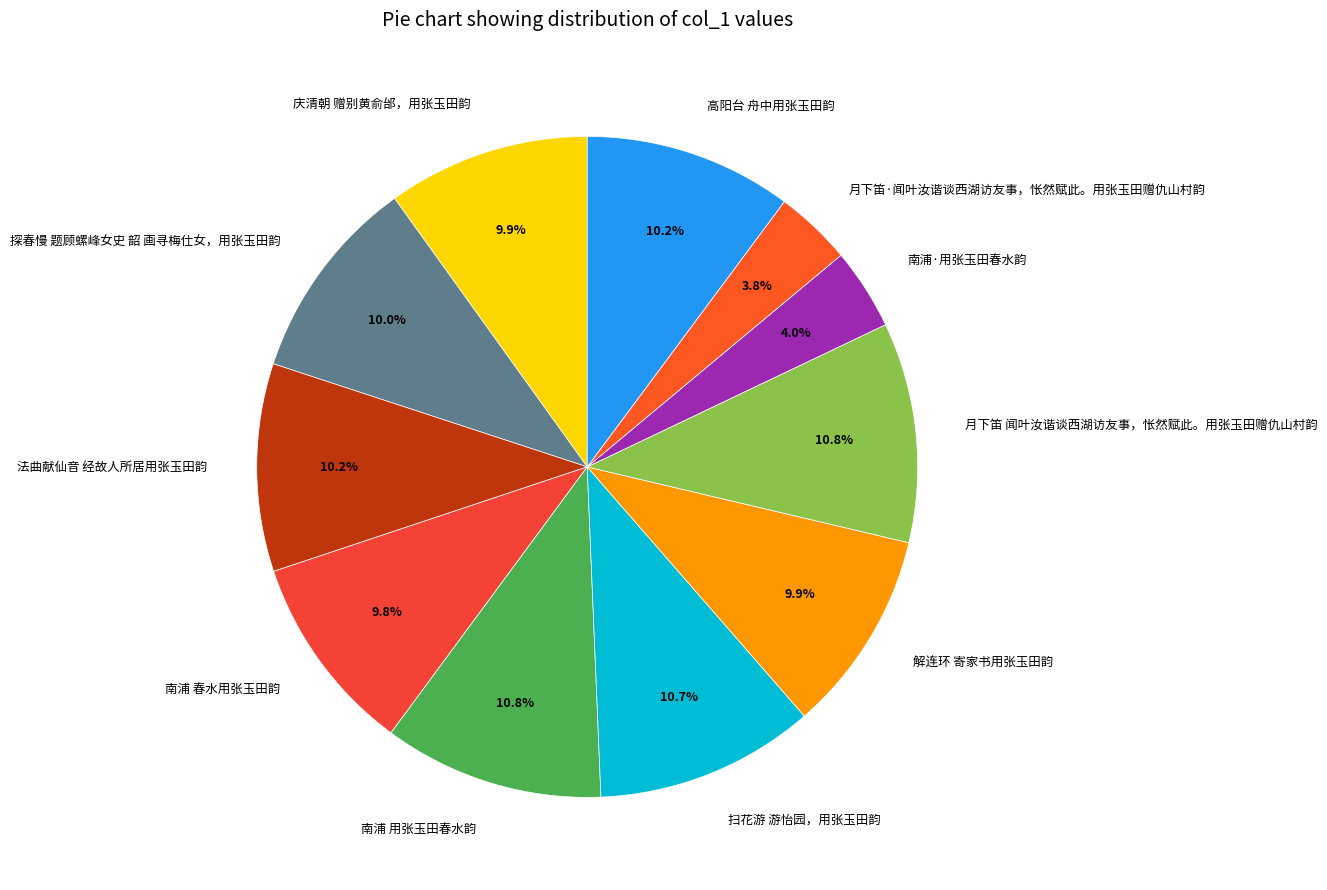

Is there any slice that represents more than half of the pie?

No